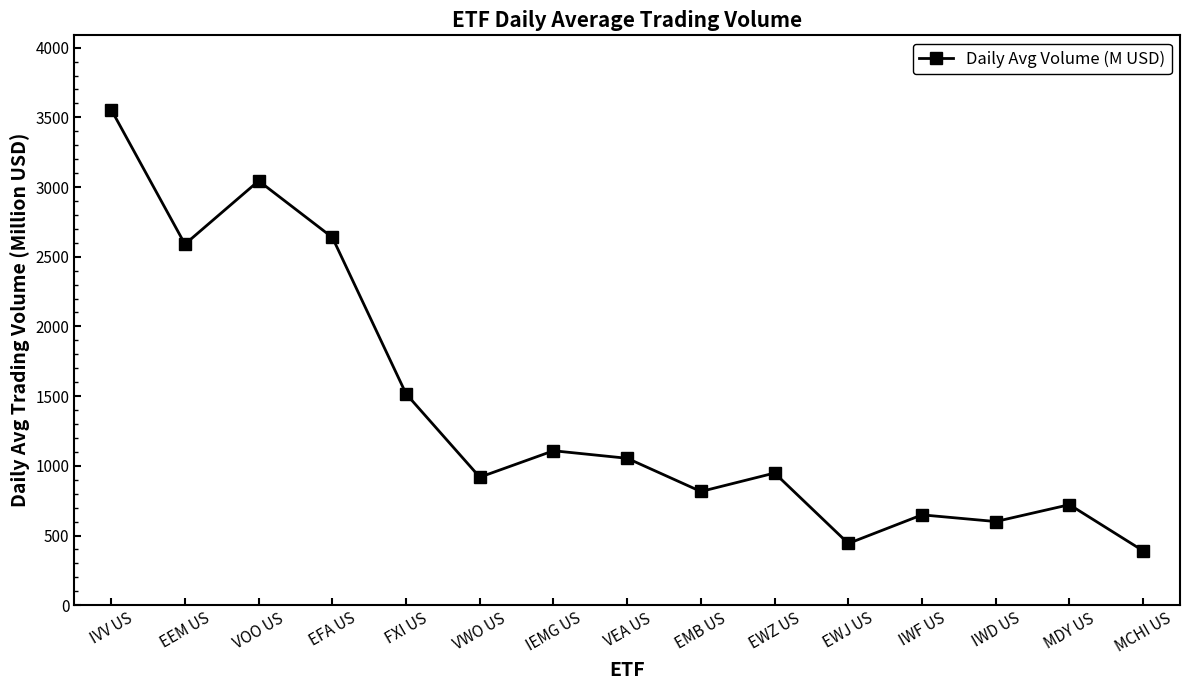

What is the average value?

1399.5